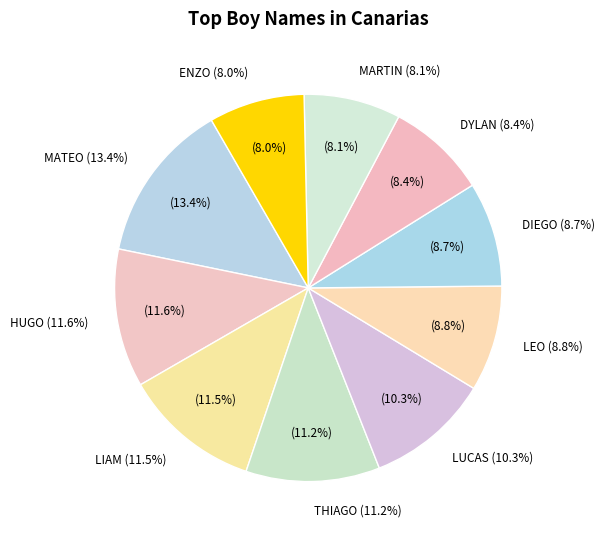

To the nearest percent, what is the average slice percentage?

10%